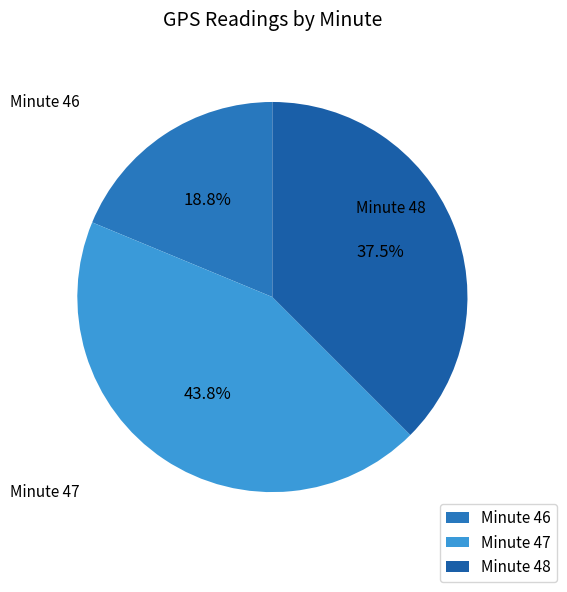

Which has a higher value, Minute 48 or Minute 46?

Minute 48